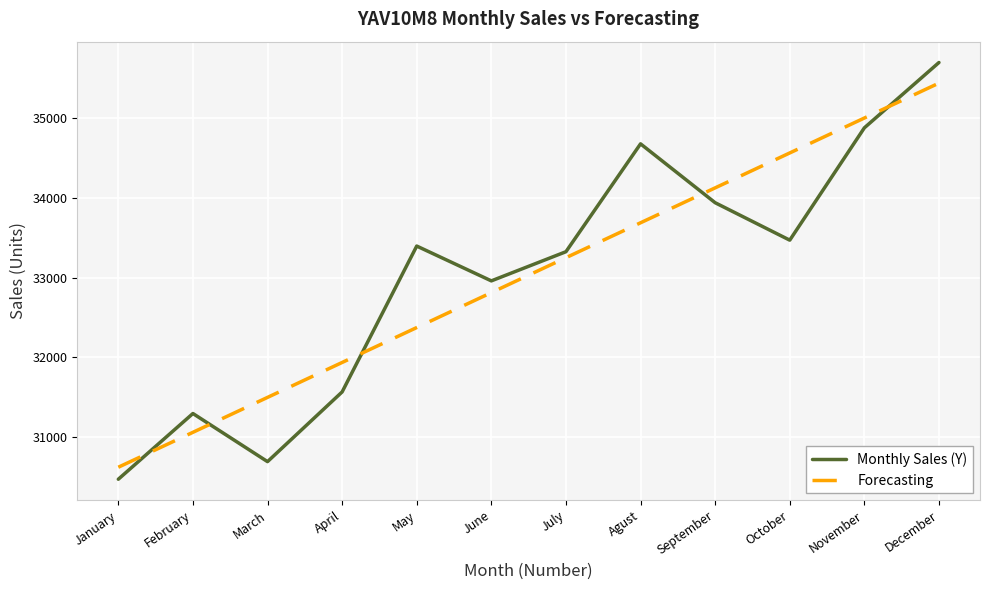

Is it true that Monthly Sales (Y) equals 18013.6 at March?

False